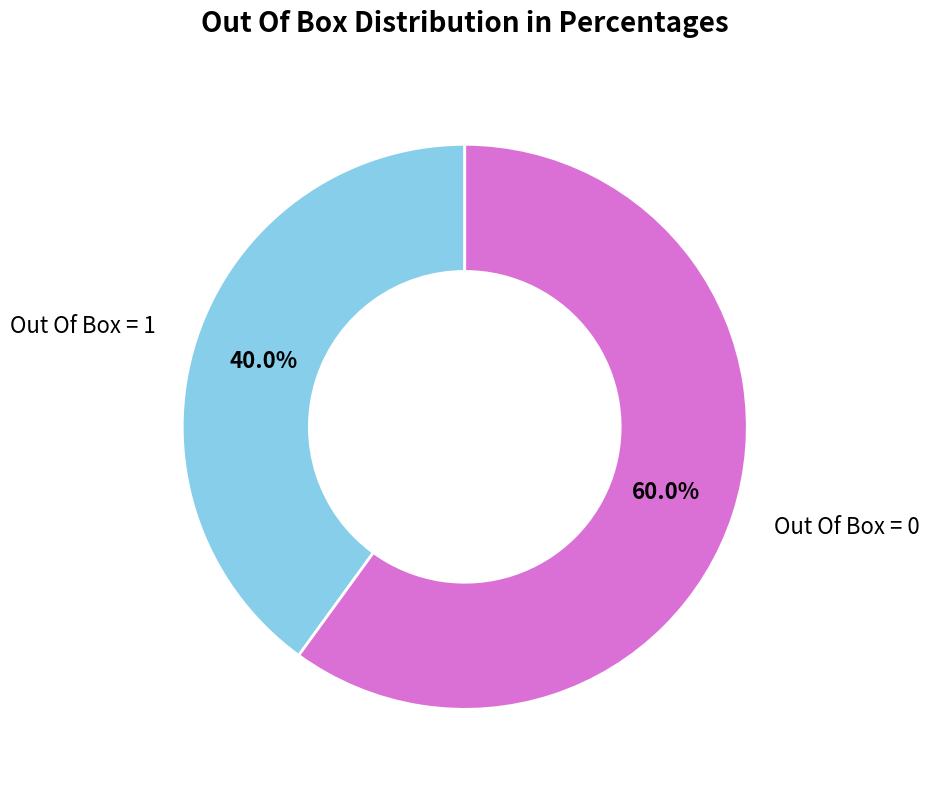

Does any single category account for the majority?

Yes